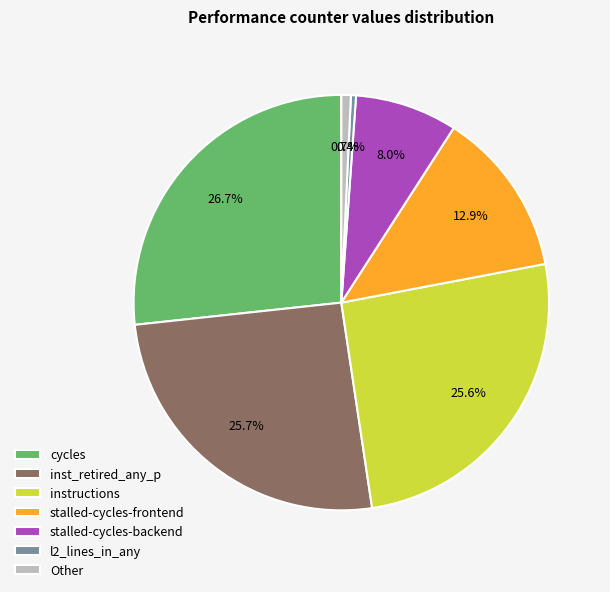

Combined, do l2_lines_in_any and cycles account for over 50%?

No